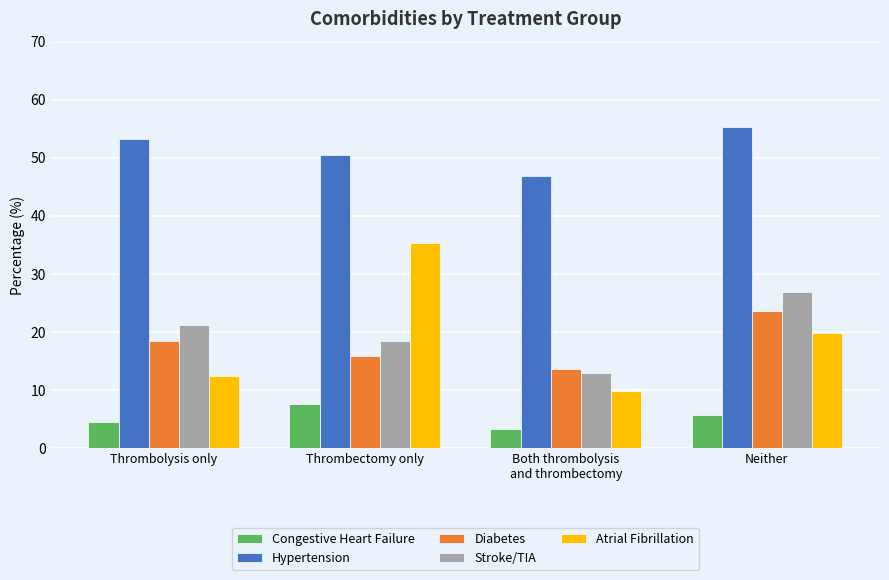

How many bars are there in total?

20